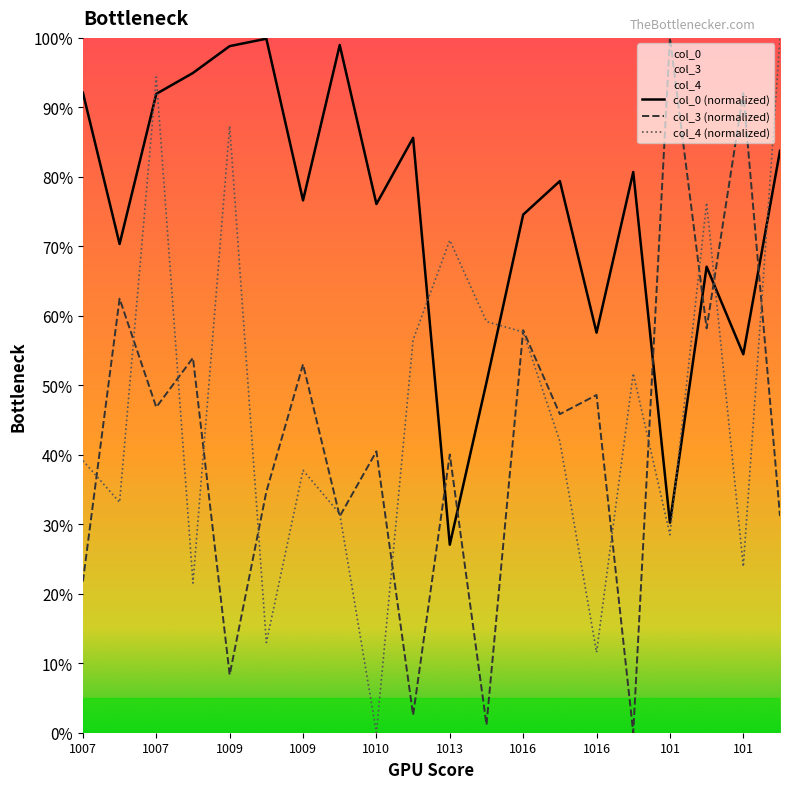

Does the chart display data point markers on the line(s)?

No